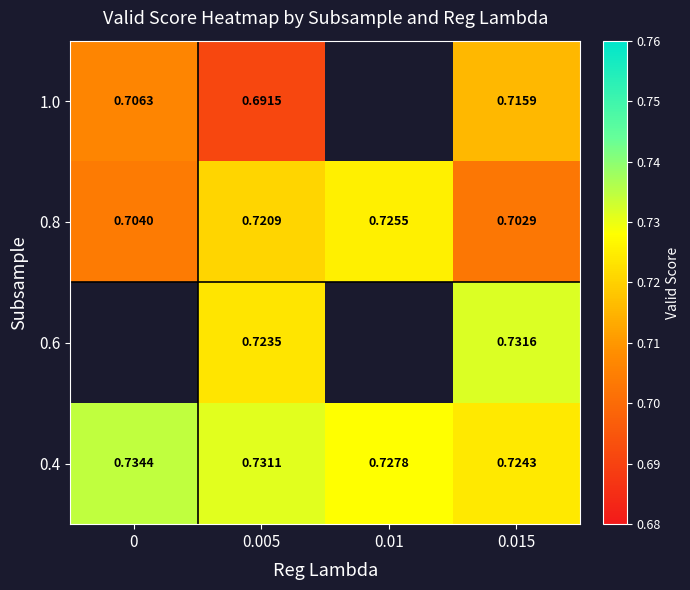

At which category is the sum across all series the highest?

0.015